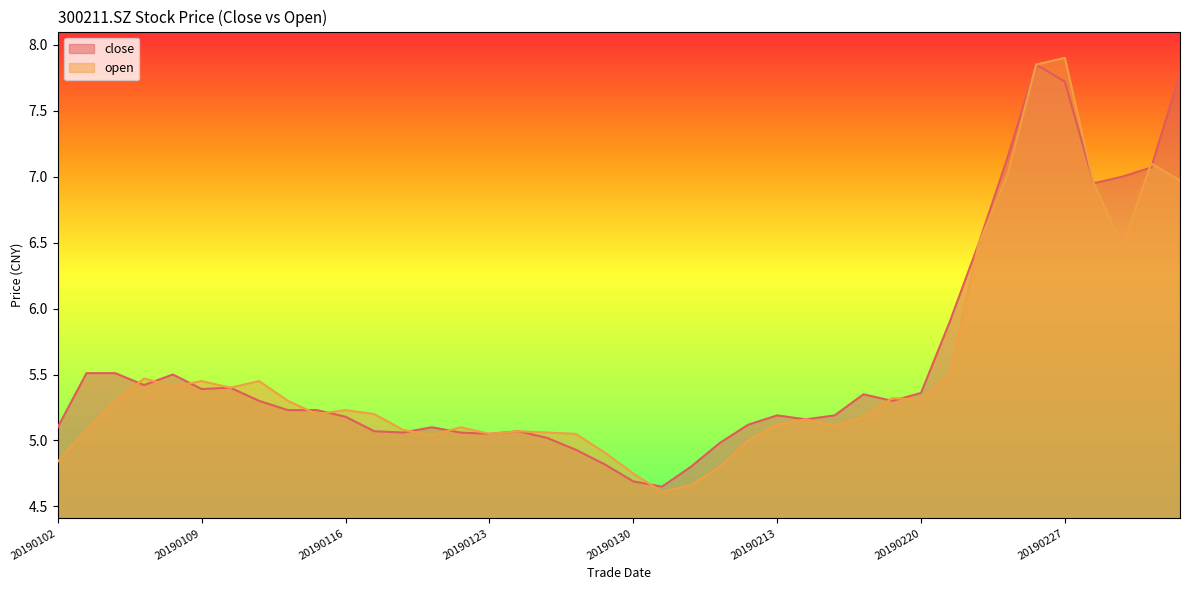

List the series in order of their peak value, lowest first.

close, open